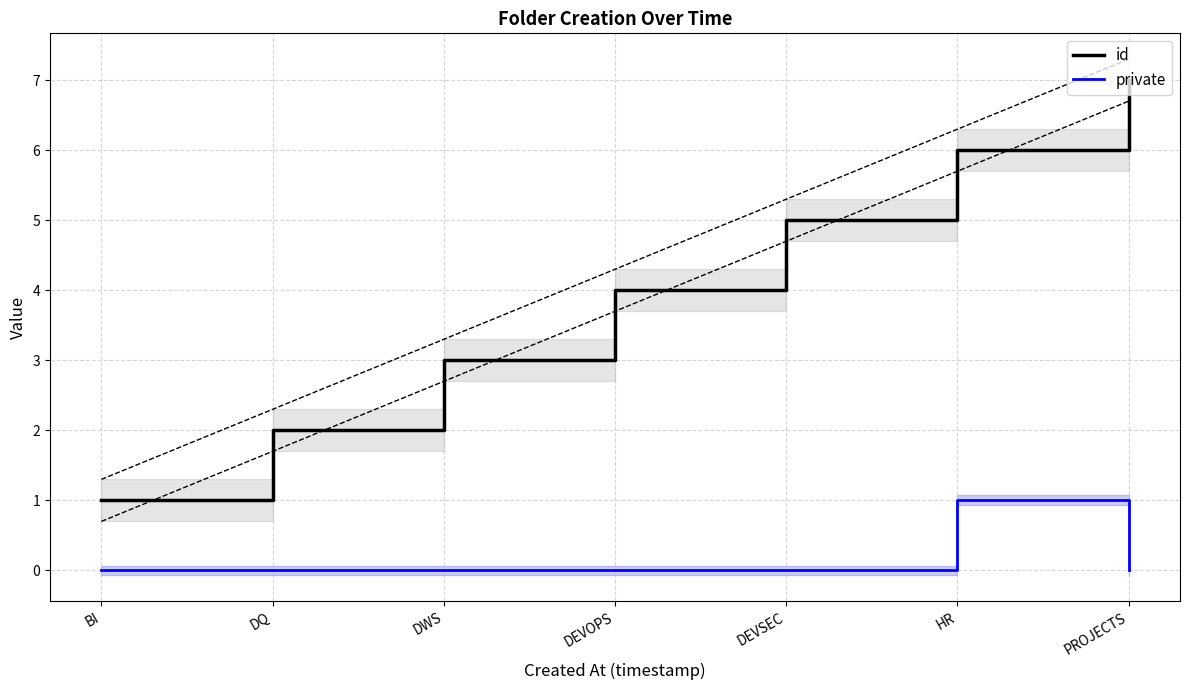

How many interior local peaks does the private series have?

1